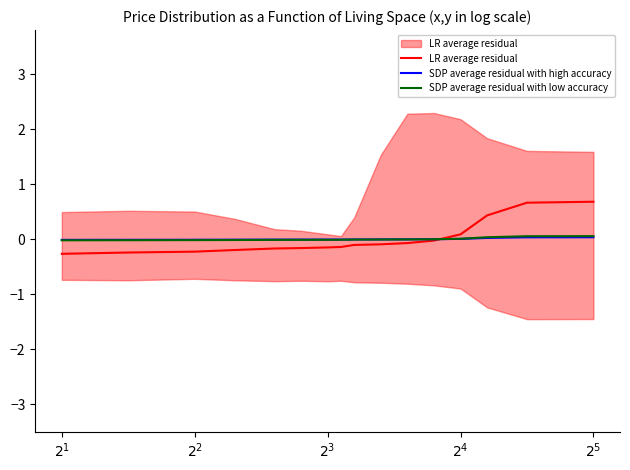

How many values in the LR average residual series exceed 0?

4